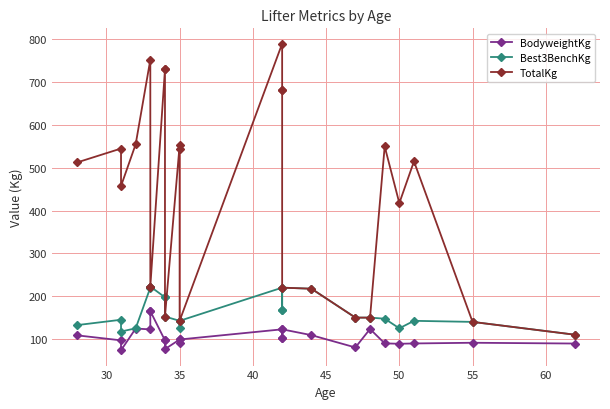

True or false: Best3BenchKg and BodyweightKg intersect in this chart.

False